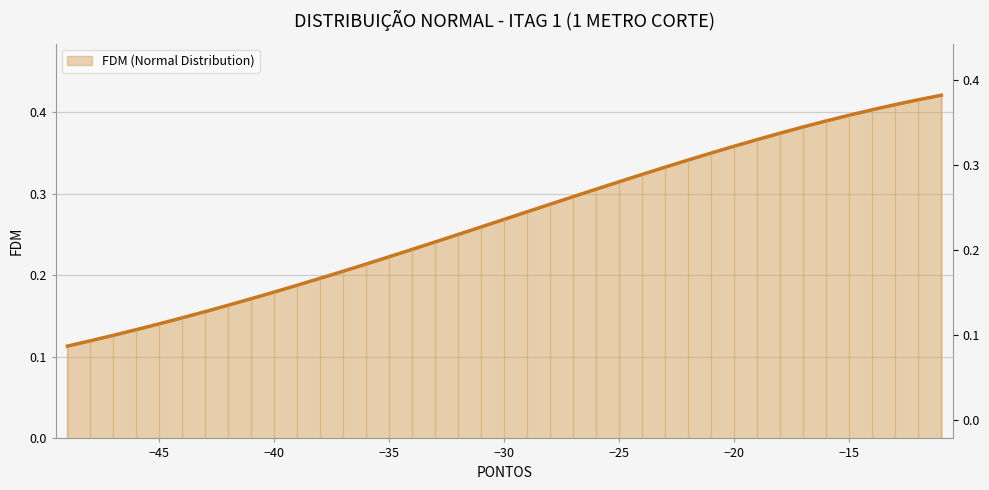

True or false: there are more than 0 points higher than both neighbors.

False